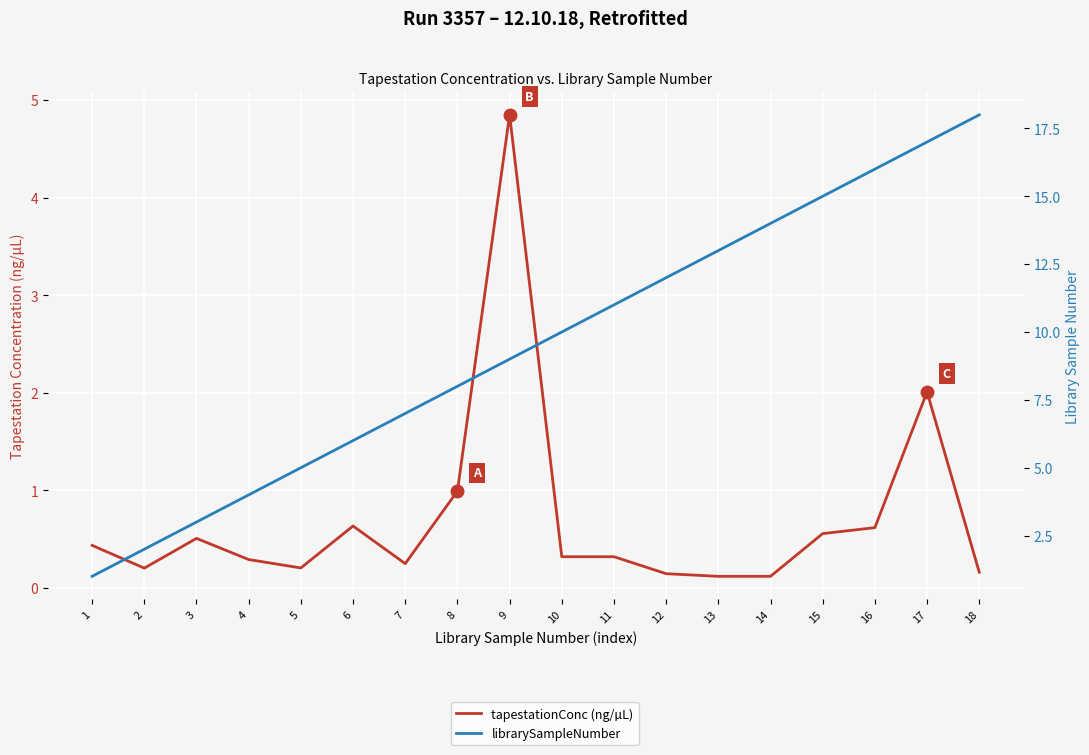

What is the spread (max minus min) of values at 9?

4.2